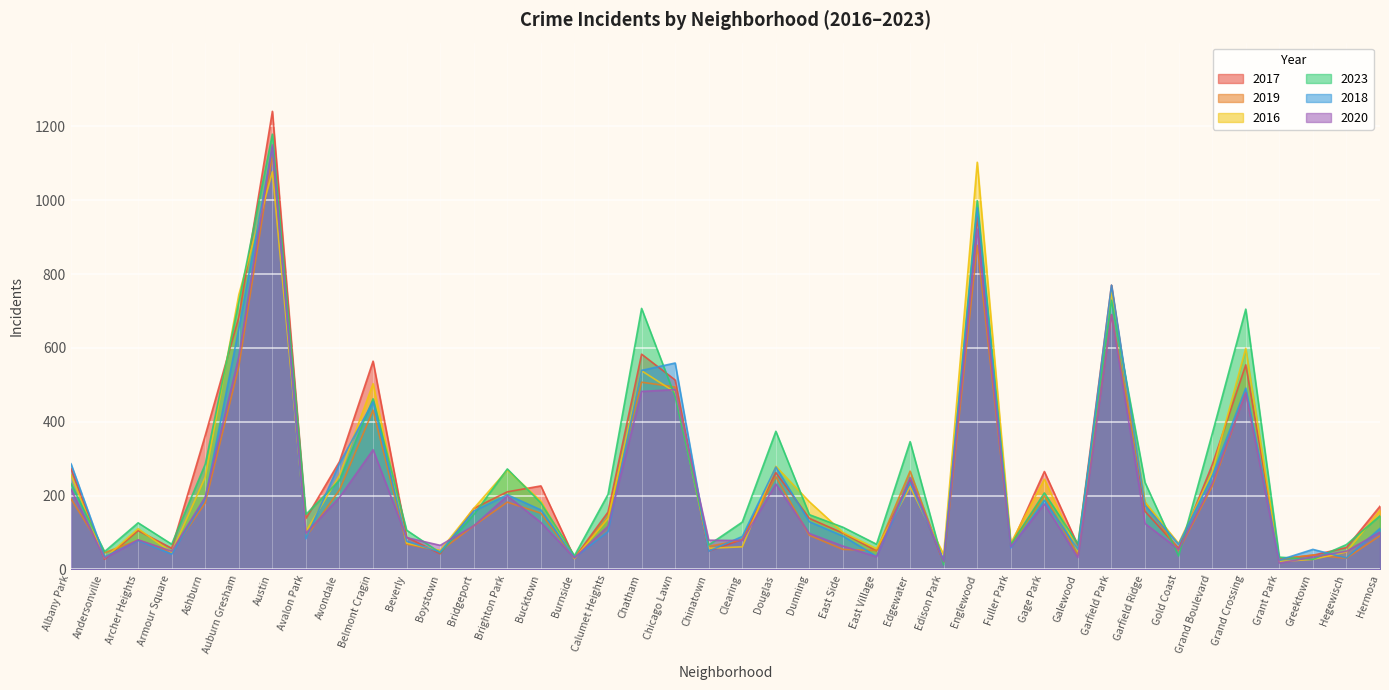

True or false: 2016 and 2023 intersect in this chart.

True